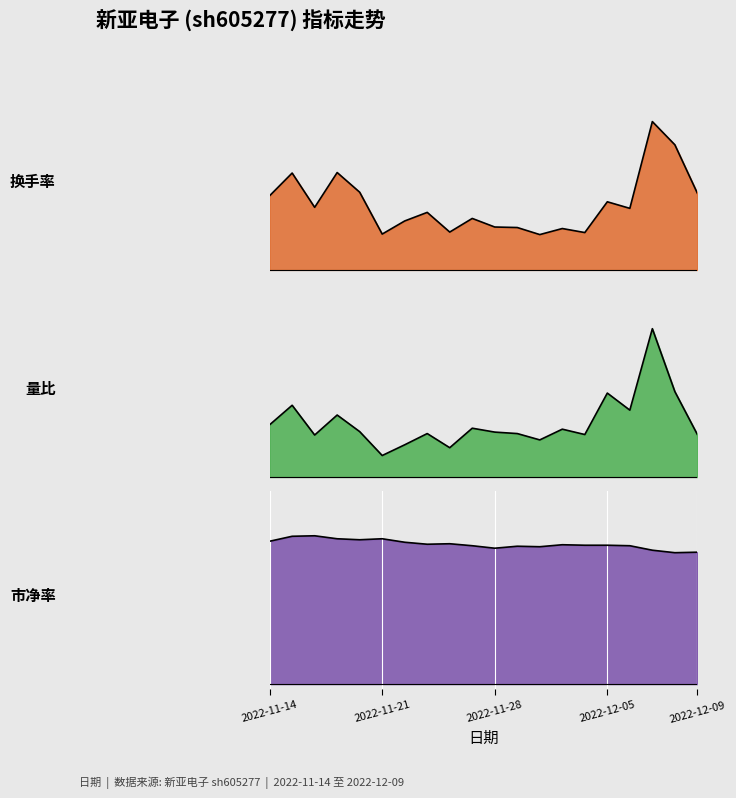

What is the label of the 4th point from the right?

2022-12-06